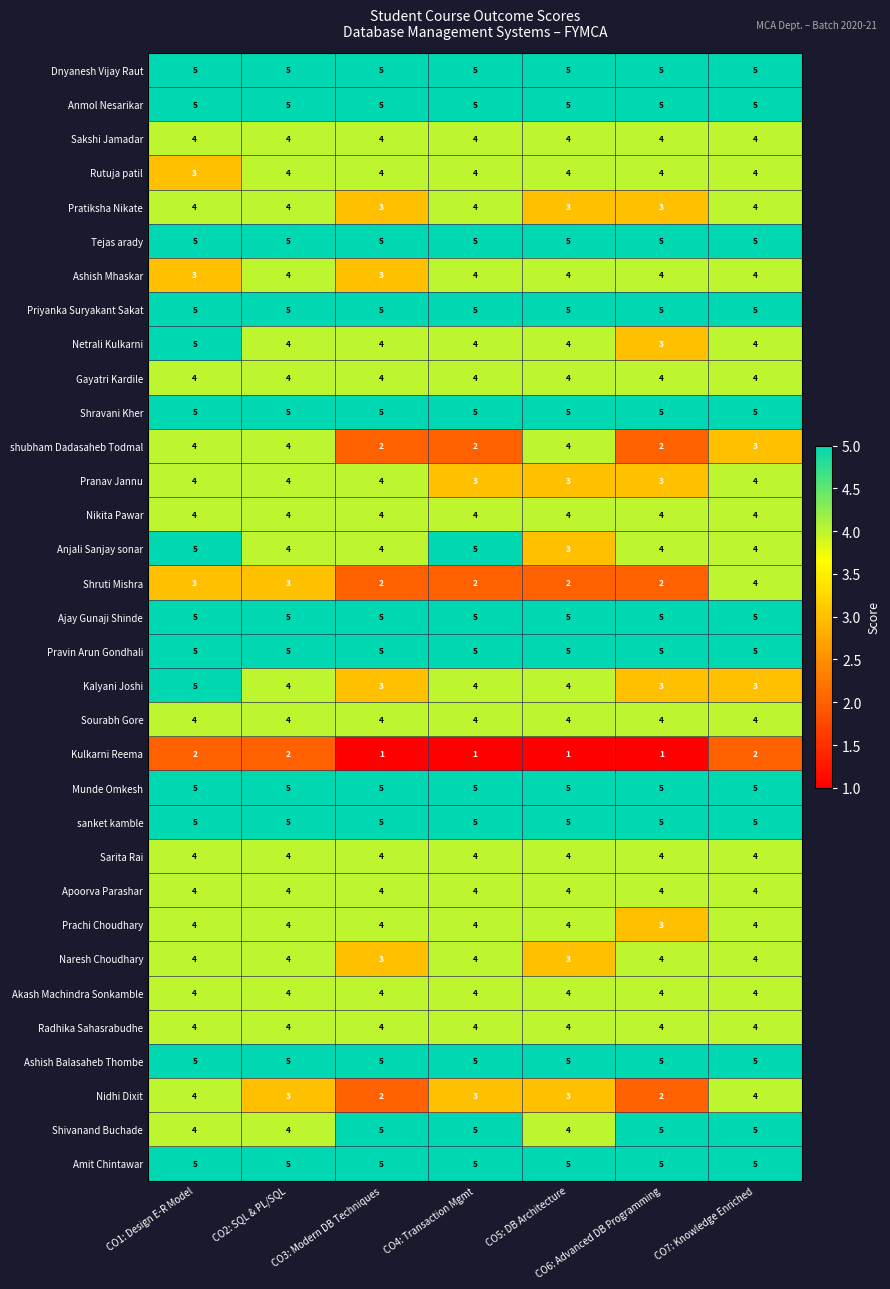

The value of Nikita Pawar at CO3: Modern DB Techniques is 4. True or false?

True